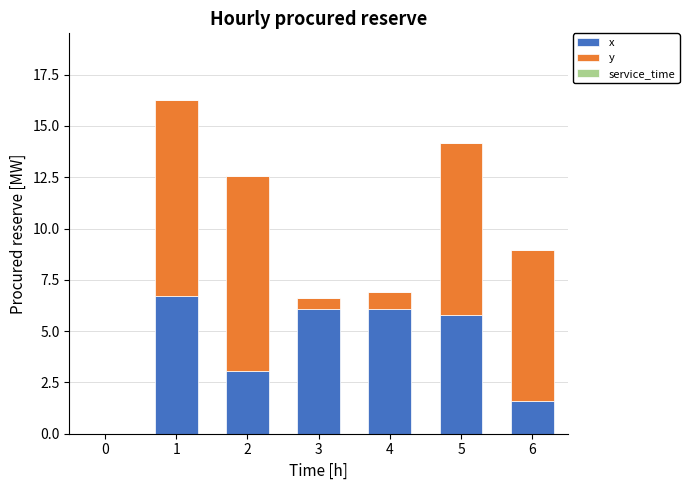

Count the number of data series in this chart.

2